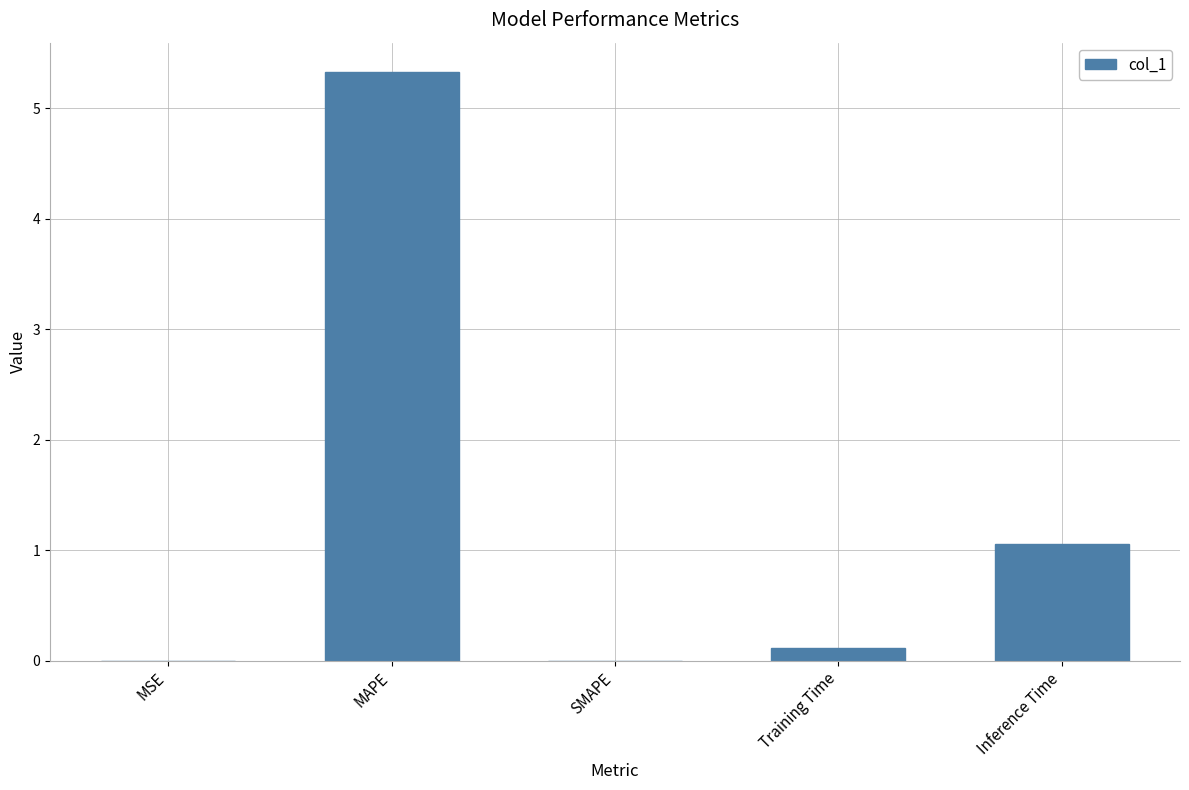

Which label corresponds to the largest value in the chart?

MAPE